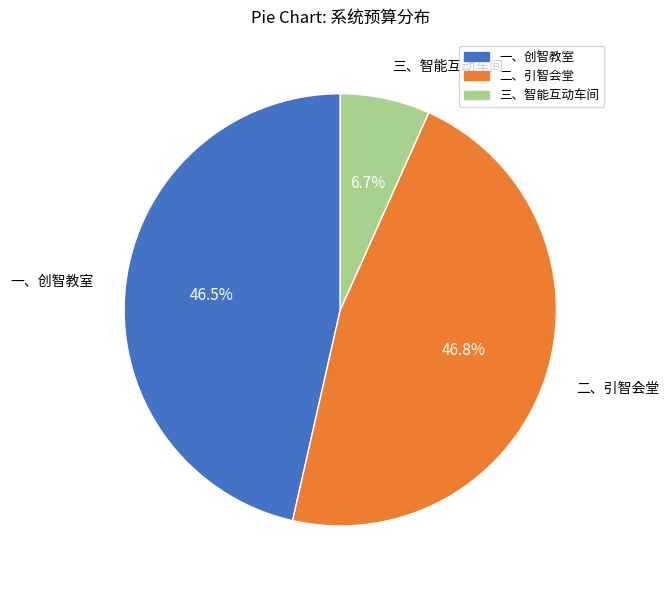

How much of the chart is everything except 三、智能互动车间?

93.3%